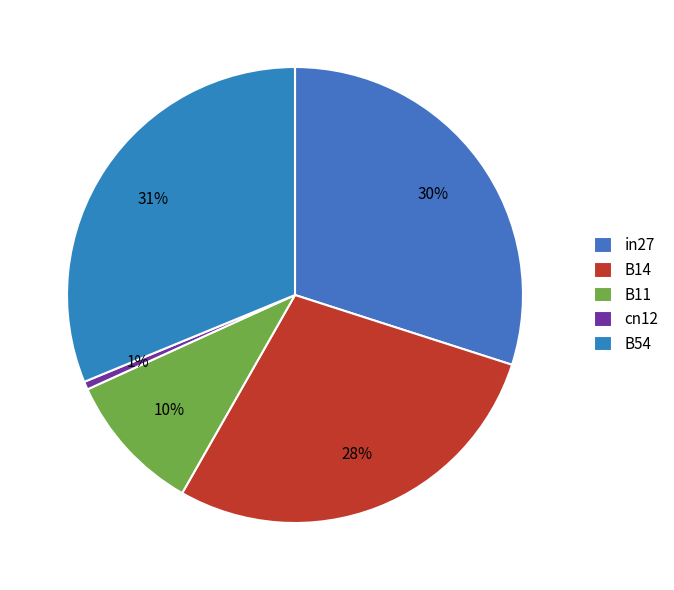

Which category has the smallest portion of the pie?

cn12